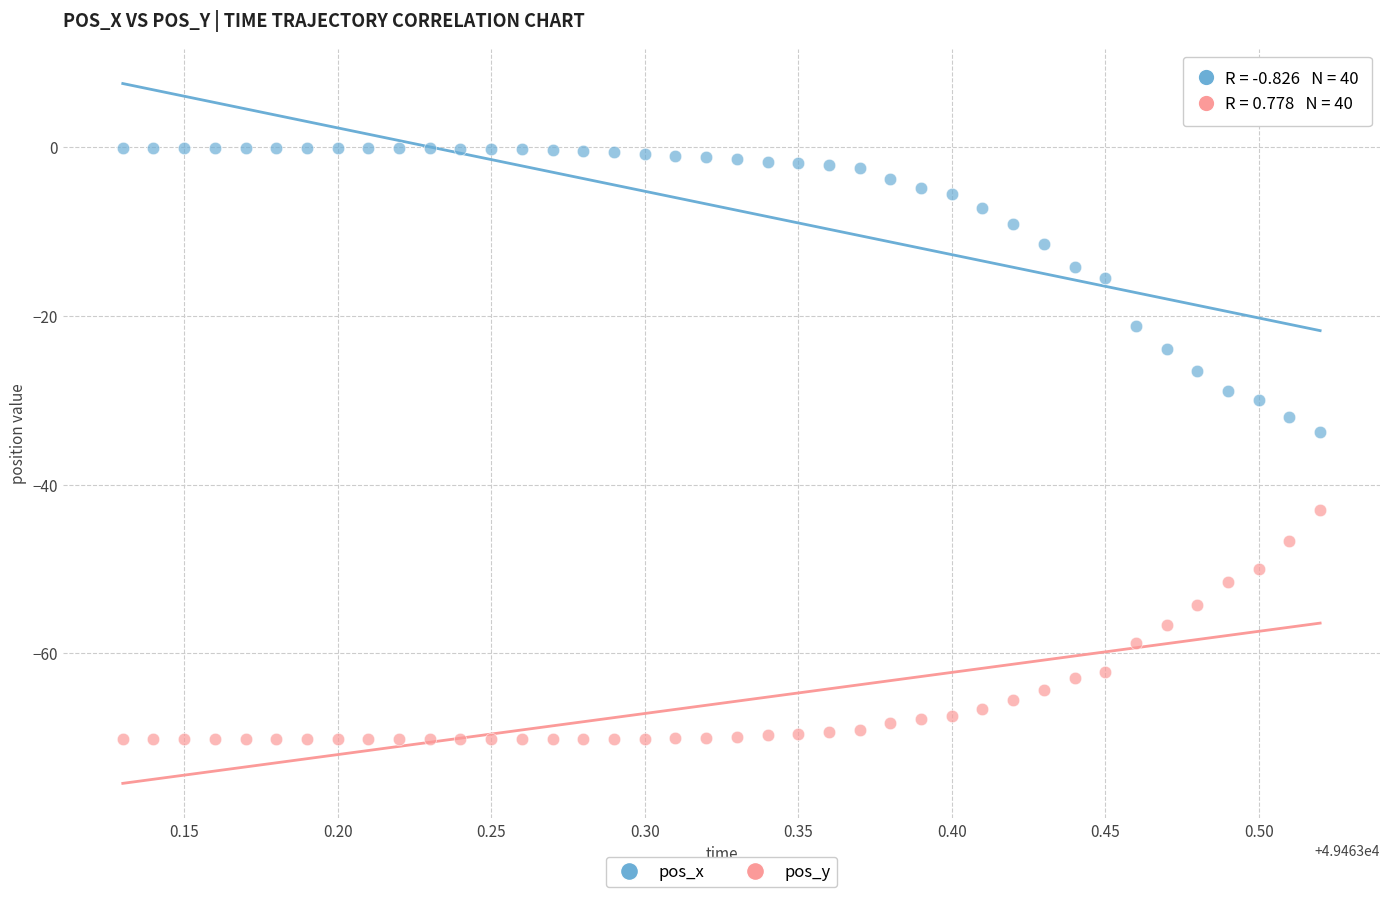

Across all series, what Y value is closest to -35?

-33.7